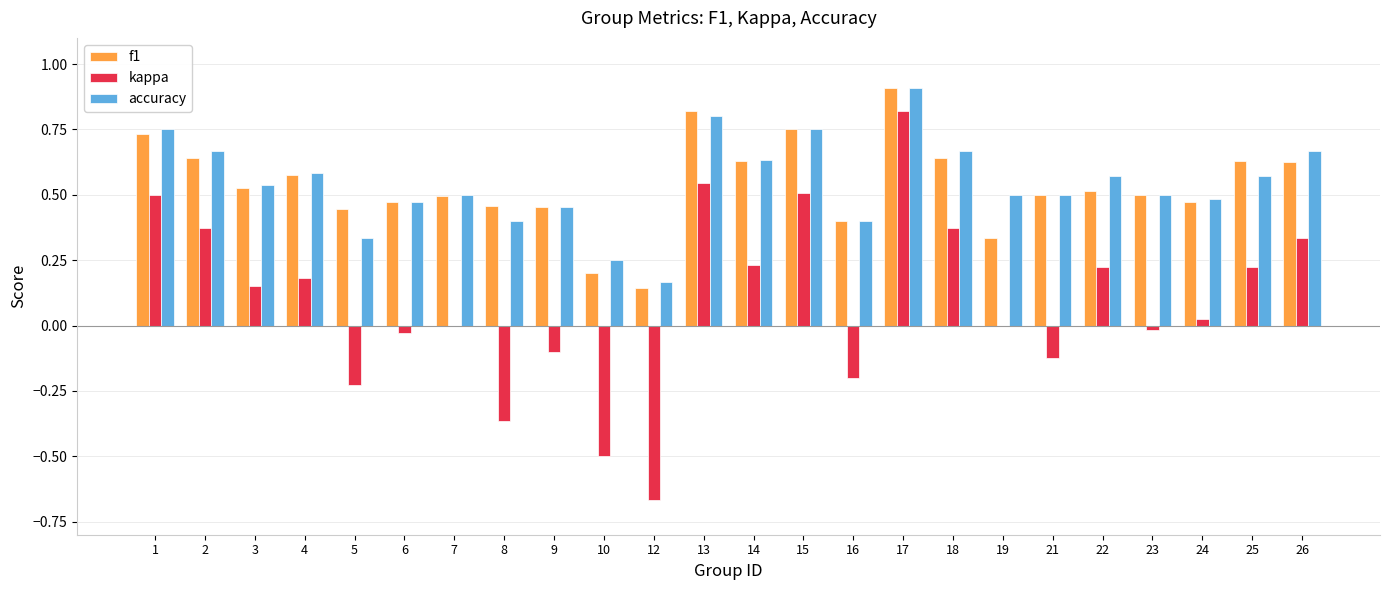

What is the total value across all series at 2?

1.7